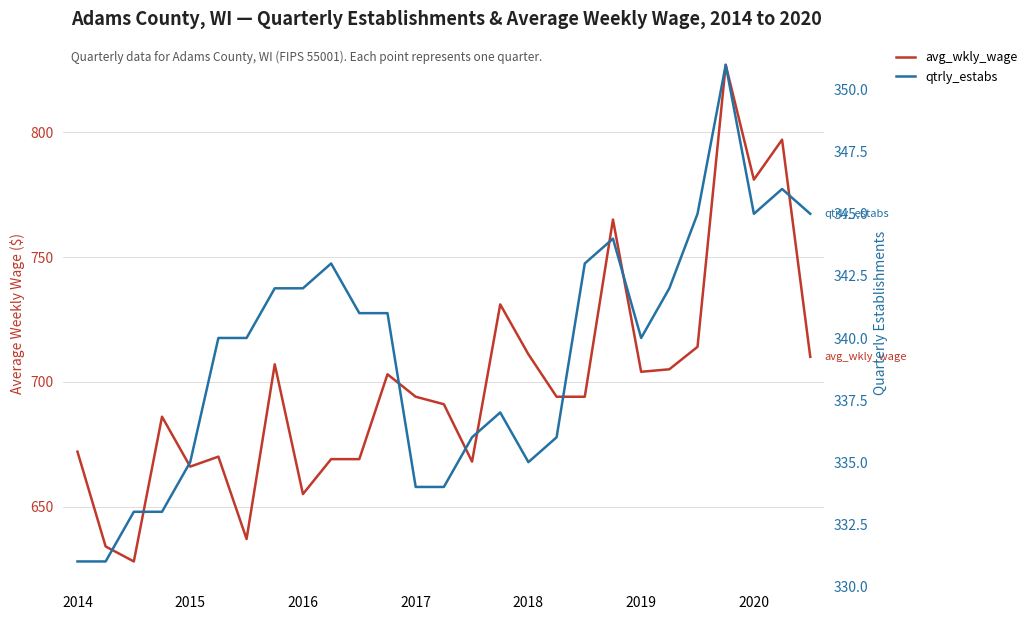

Between 19 and 8, which is larger?

19